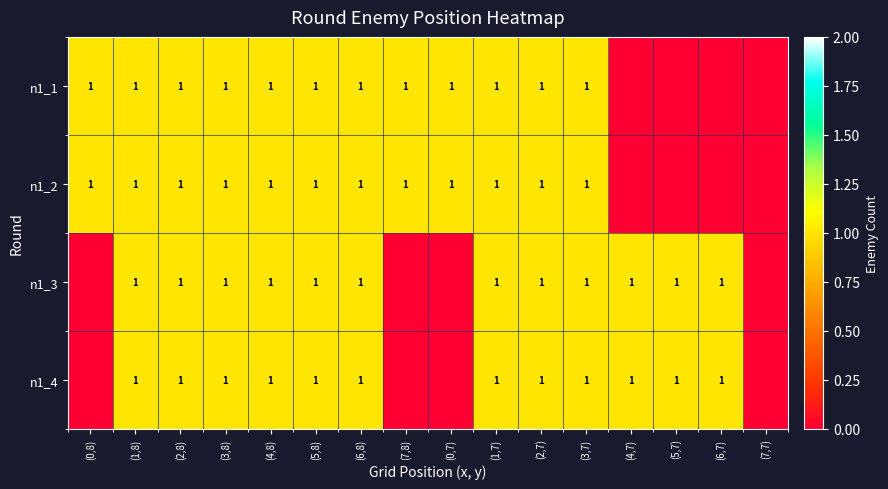

True or false: n1_2 has a value of 1 at (1,8).

True